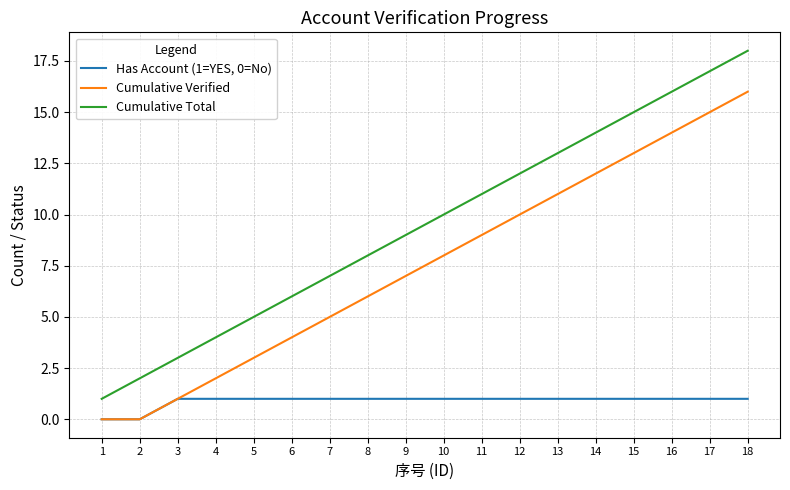

At which label does Cumulative Verified reach its peak?

18